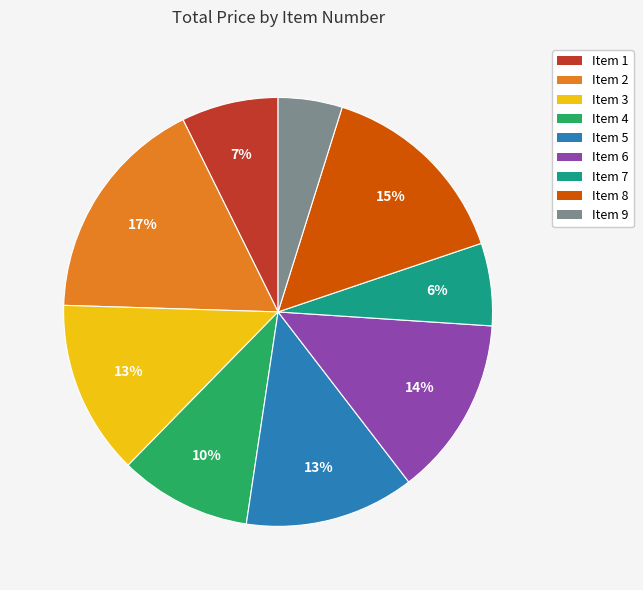

Which slice is the smallest?

Item 9